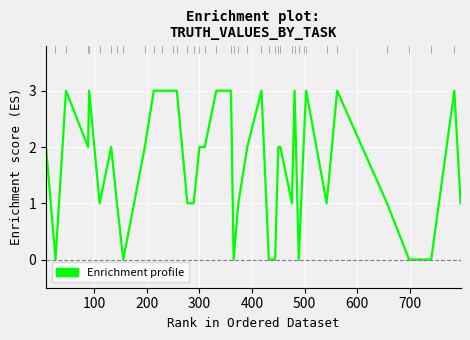

How many series are shown in this chart?

1